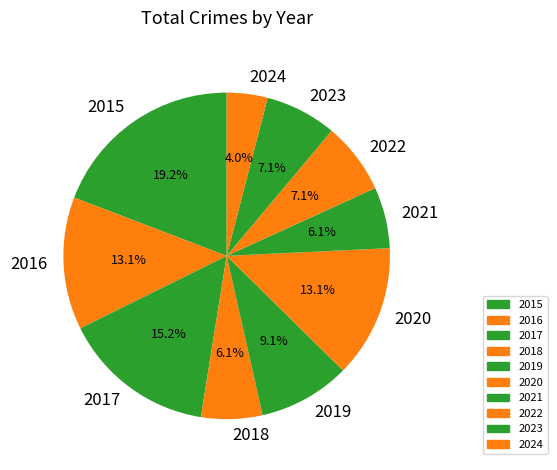

True or false: 2018 accounts for 6% of the total.

True